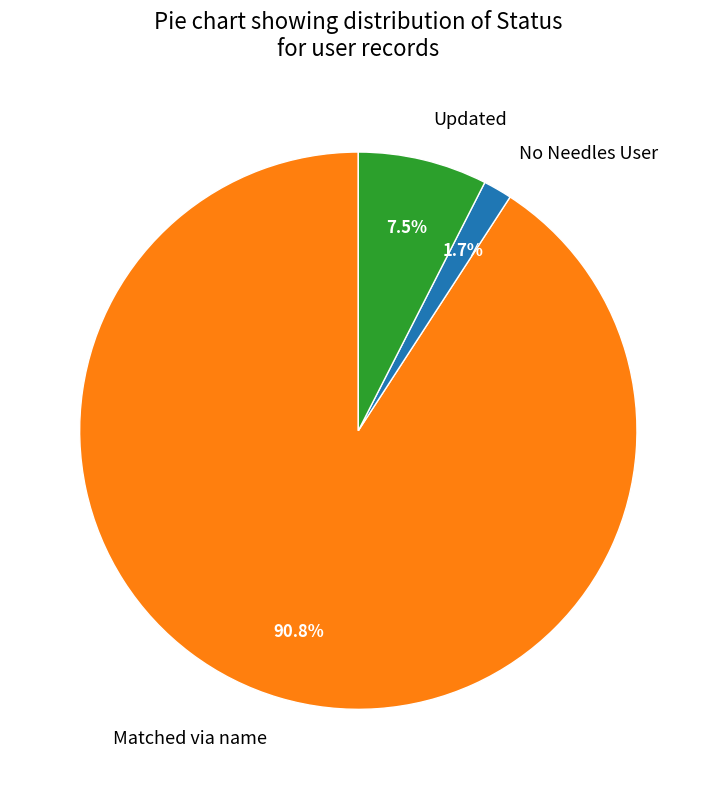

Count the number of slices in the pie.

3